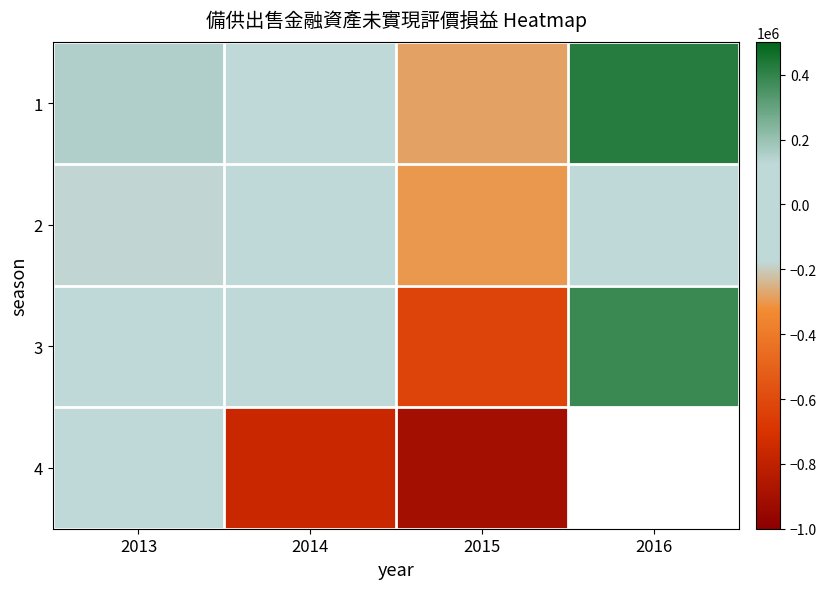

Is it true that 3 equals -627598.0 at 2015?

True